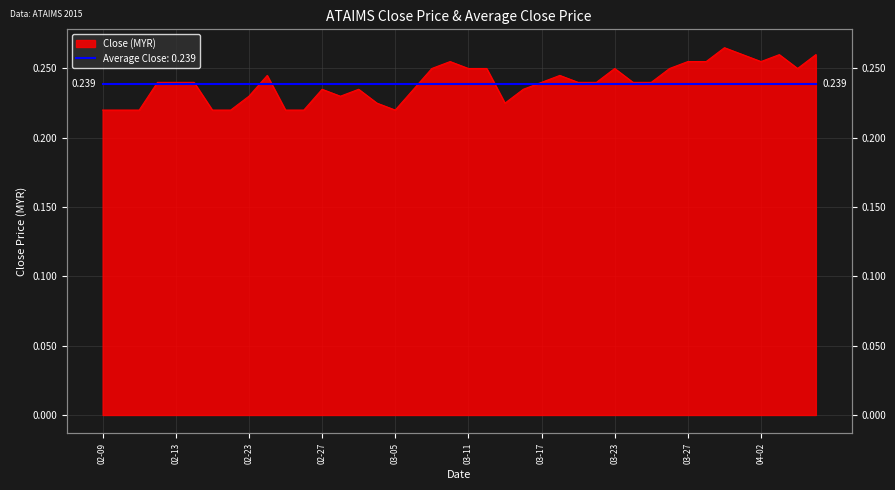

Reading left to right, what are all the values shown in this chart?

0.2	0.2	0.2	0.2	0.2	0.2	0.2	0.2	0.2	0.2	0.2	0.2	0.2	0.2	0.2	0.2	0.2	0.2	0.2	0.3	0.2	0.2	0.2	0.2	0.2	0.2	0.2	0.2	0.2	0.2	0.2	0.2	0.3	0.3	0.3	0.3	0.3	0.3	0.2	0.3